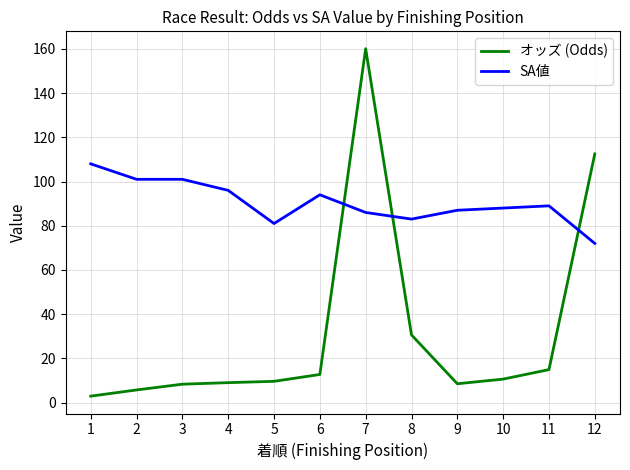

The value of SA値 at 7 is 18.7. True or false?

False